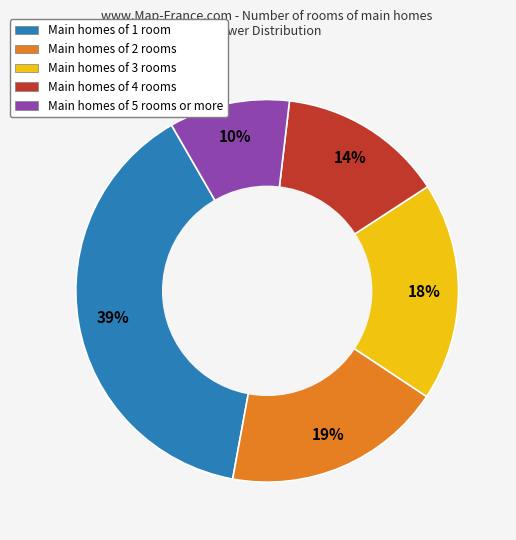

The Main homes of 4 rooms slice represents 2% of the pie. True or false?

False